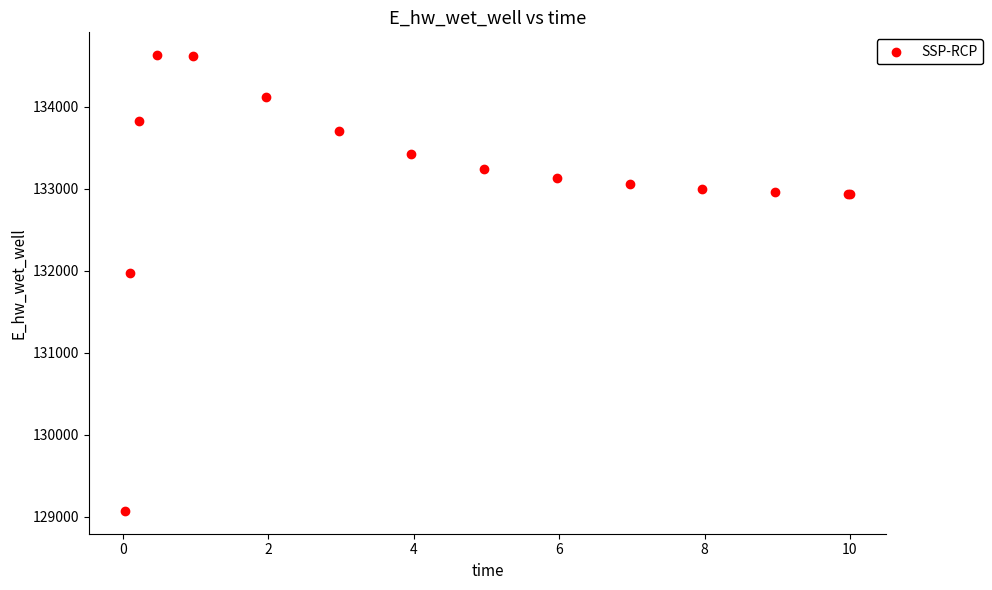

What Y value in the scatter plot is closest to 131849?

131970.0